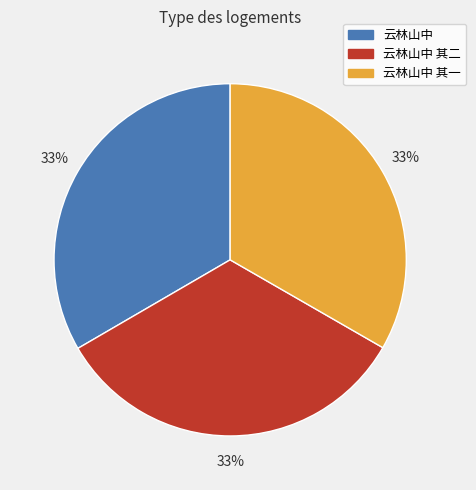

To the nearest percent, what is the average slice percentage?

33%